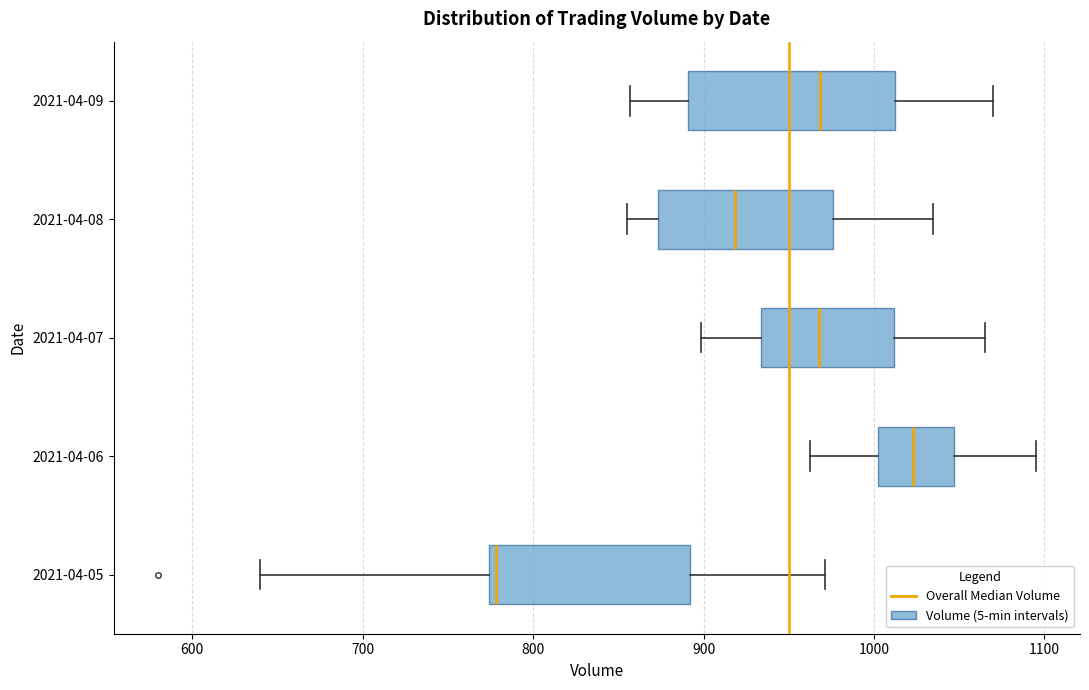

Reading bottom to top, transcribe this box plot: for each box, give where its median line is, the range the box spans, and where its two whiskers end, as read against the x-axis. The values are not printed on the chart, so give them approximately, as read against the axis.

2021-04-05: median 780, box 770 to 890, whiskers 640 to 970
2021-04-06: median 1020, box 1000 to 1050, whiskers 960 to 1100
2021-04-07: median 970, box 930 to 1010, whiskers 900 to 1060
2021-04-08: median 920, box 870 to 980, whiskers 850 to 1030
2021-04-09: median 970, box 890 to 1010, whiskers 860 to 1070